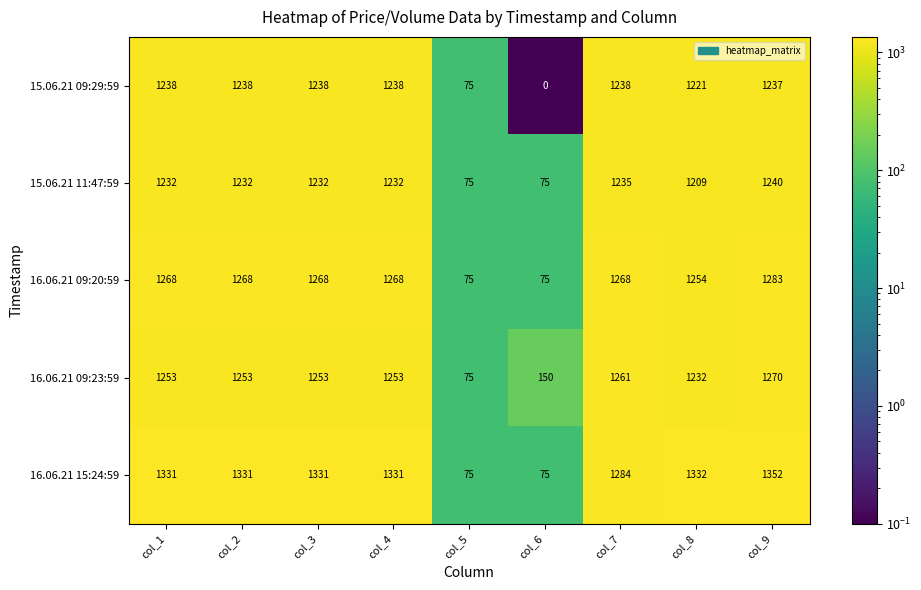

Which series has the widest spread of values?

16.06.21 15:24:59